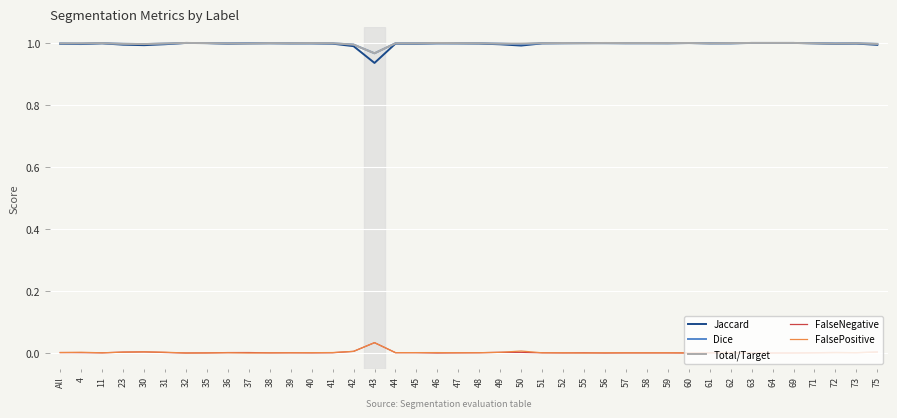

True or false: FalseNegative and Jaccard intersect in this chart.

False